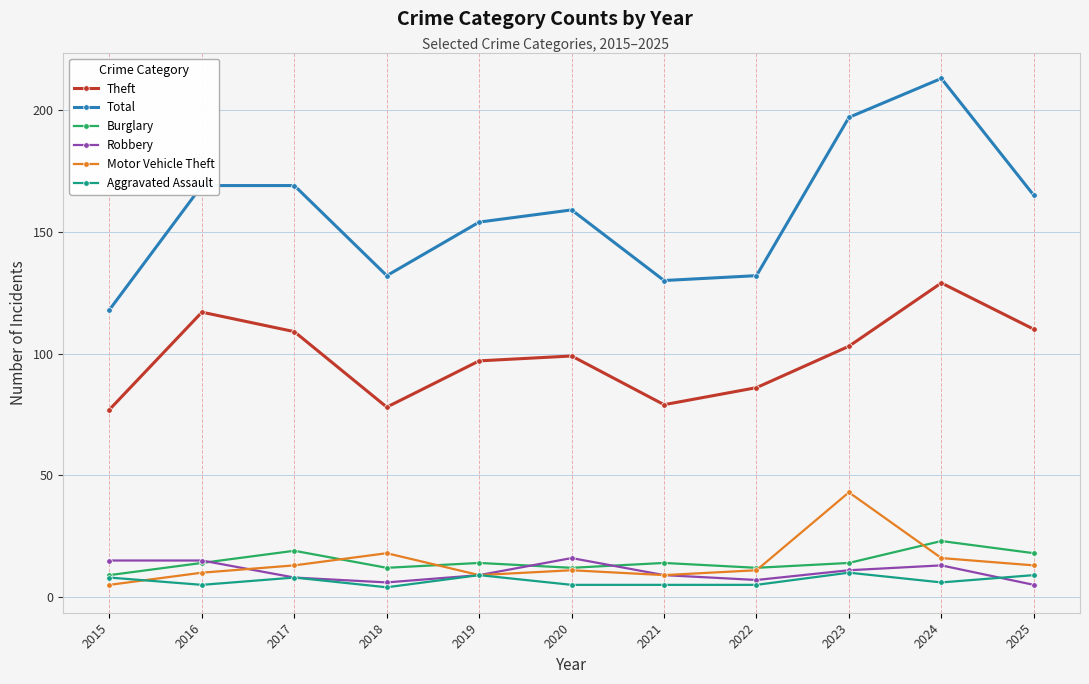

What is the total value across all series at 2021?

246